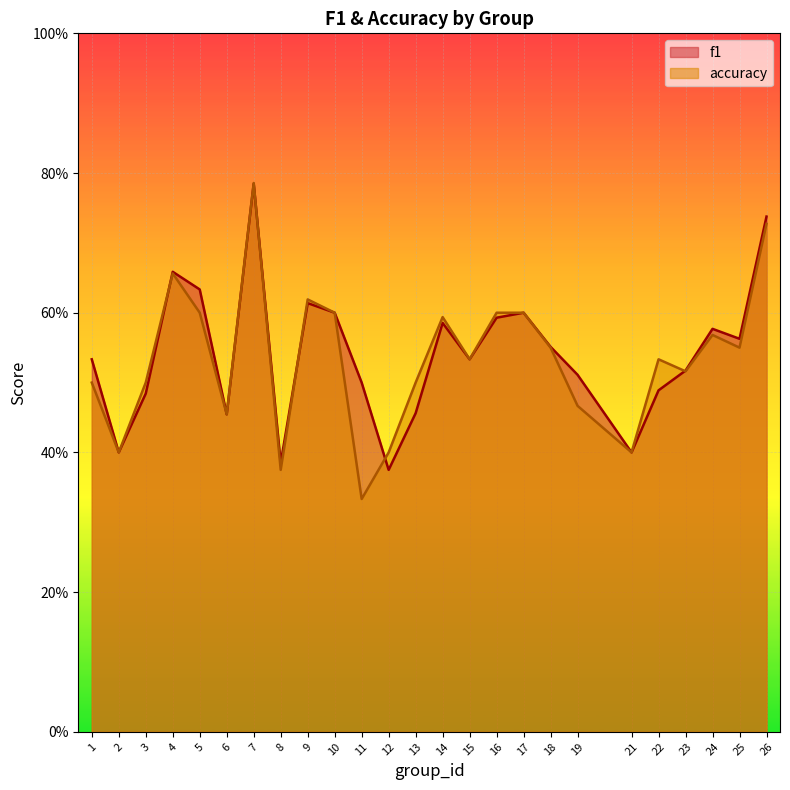

Rank the series at 19 from lowest to highest value.

accuracy, f1